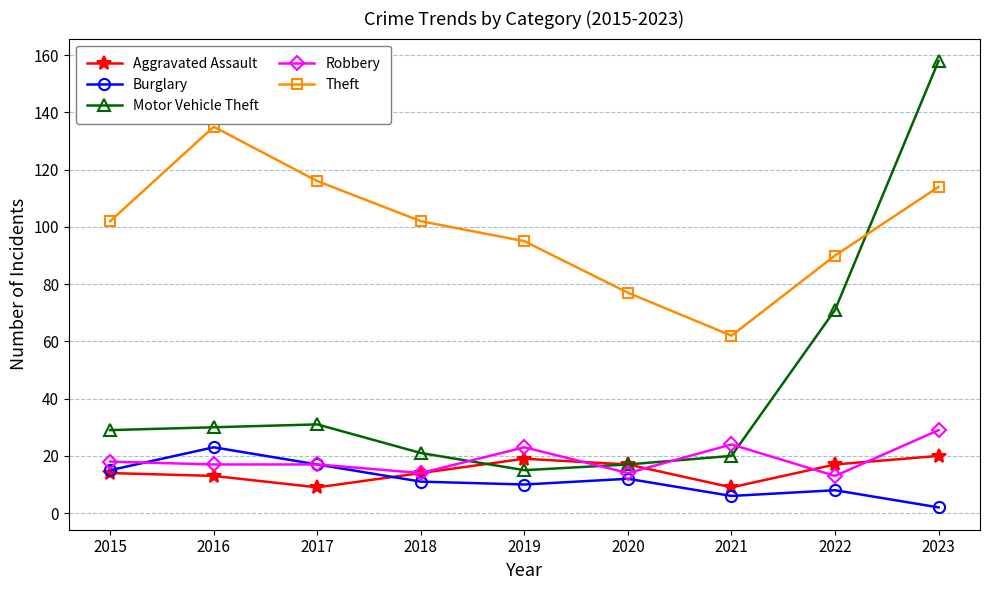

Which series has the largest total across all categories?

Theft